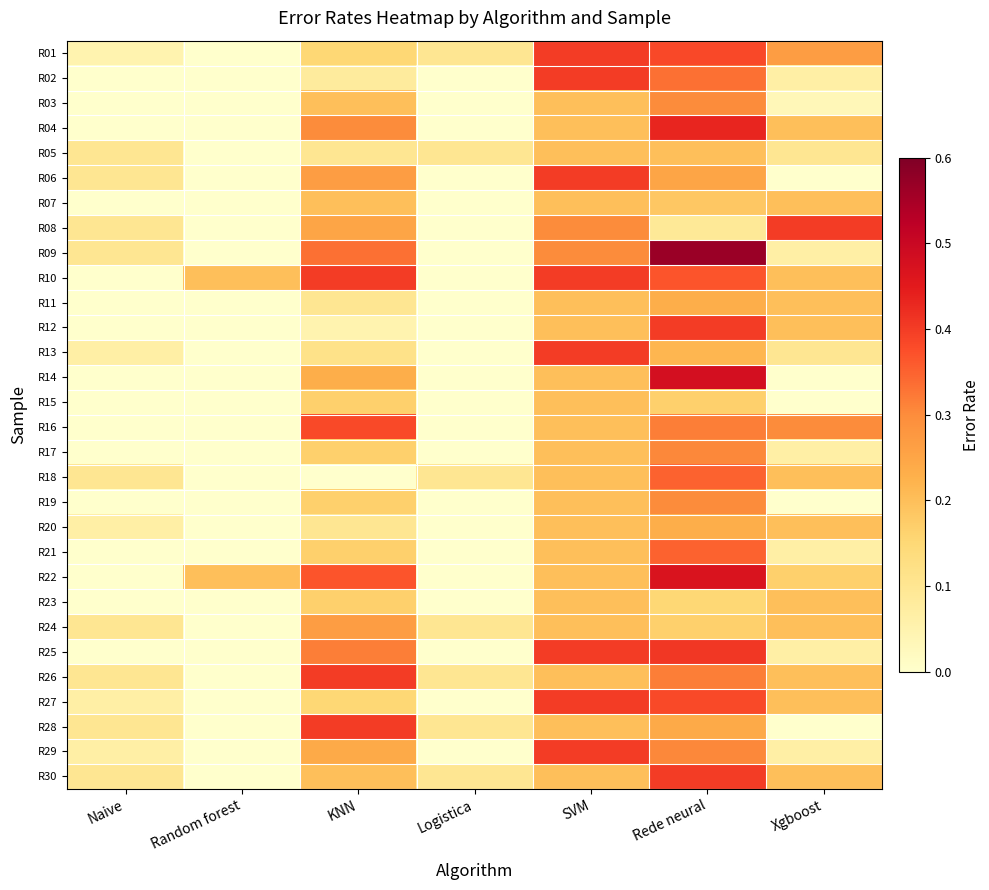

Reading left to right, transcribe all the data shown in this chart.

R01: Naive=0.1	Random forest=0.0	KNN=0.1	Logistica=0.1	SVM=0.4	Rede neural=0.4	Xgboost=0.3
R02: Naive=0.0	Random forest=0.0	KNN=0.1	Logistica=0.0	SVM=0.4	Rede neural=0.3	Xgboost=0.1
R03: Naive=0.0	Random forest=0.0	KNN=0.2	Logistica=0.0	SVM=0.2	Rede neural=0.3	Xgboost=0.0
R04: Naive=0.0	Random forest=0.0	KNN=0.3	Logistica=0.0	SVM=0.2	Rede neural=0.4	Xgboost=0.2
R05: Naive=0.1	Random forest=0.0	KNN=0.1	Logistica=0.1	SVM=0.2	Rede neural=0.2	Xgboost=0.1
R06: Naive=0.1	Random forest=0.0	KNN=0.3	Logistica=0.0	SVM=0.4	Rede neural=0.2	Xgboost=0.0
R07: Naive=0.0	Random forest=0.0	KNN=0.2	Logistica=0.0	SVM=0.2	Rede neural=0.2	Xgboost=0.2
R08: Naive=0.1	Random forest=0.0	KNN=0.2	Logistica=0.0	SVM=0.3	Rede neural=0.1	Xgboost=0.4
R09: Naive=0.1	Random forest=0.0	KNN=0.3	Logistica=0.0	SVM=0.3	Rede neural=0.6	Xgboost=0.1
R10: Naive=0.0	Random forest=0.2	KNN=0.4	Logistica=0.0	SVM=0.4	Rede neural=0.4	Xgboost=0.2
R11: Naive=0.0	Random forest=0.0	KNN=0.1	Logistica=0.0	SVM=0.2	Rede neural=0.2	Xgboost=0.2
R12: Naive=0.0	Random forest=0.0	KNN=0.1	Logistica=0.0	SVM=0.2	Rede neural=0.4	Xgboost=0.2
R13: Naive=0.1	Random forest=0.0	KNN=0.1	Logistica=0.0	SVM=0.4	Rede neural=0.2	Xgboost=0.1
R14: Naive=0.0	Random forest=0.0	KNN=0.2	Logistica=0.0	SVM=0.2	Rede neural=0.5	Xgboost=0.0
R15: Naive=0.0	Random forest=0.0	KNN=0.2	Logistica=0.0	SVM=0.2	Rede neural=0.2	Xgboost=0.0
R16: Naive=0.0	Random forest=0.0	KNN=0.4	Logistica=0.0	SVM=0.2	Rede neural=0.3	Xgboost=0.3
R17: Naive=0.0	Random forest=0.0	KNN=0.2	Logistica=0.0	SVM=0.2	Rede neural=0.3	Xgboost=0.1
R18: Naive=0.1	Random forest=0.0	KNN=0.0	Logistica=0.1	SVM=0.2	Rede neural=0.3	Xgboost=0.2
R19: Naive=0.0	Random forest=0.0	KNN=0.2	Logistica=0.0	SVM=0.2	Rede neural=0.3	Xgboost=0.0
R20: Naive=0.1	Random forest=0.0	KNN=0.1	Logistica=0.0	SVM=0.2	Rede neural=0.2	Xgboost=0.2
R21: Naive=0.0	Random forest=0.0	KNN=0.2	Logistica=0.0	SVM=0.2	Rede neural=0.3	Xgboost=0.1
R22: Naive=0.0	Random forest=0.2	KNN=0.4	Logistica=0.0	SVM=0.2	Rede neural=0.5	Xgboost=0.2
R23: Naive=0.0	Random forest=0.0	KNN=0.2	Logistica=0.0	SVM=0.2	Rede neural=0.1	Xgboost=0.2
R24: Naive=0.1	Random forest=0.0	KNN=0.3	Logistica=0.1	SVM=0.2	Rede neural=0.2	Xgboost=0.2
R25: Naive=0.0	Random forest=0.0	KNN=0.3	Logistica=0.0	SVM=0.4	Rede neural=0.4	Xgboost=0.1
R26: Naive=0.1	Random forest=0.0	KNN=0.4	Logistica=0.1	SVM=0.2	Rede neural=0.3	Xgboost=0.2
R27: Naive=0.1	Random forest=0.0	KNN=0.1	Logistica=0.0	SVM=0.4	Rede neural=0.4	Xgboost=0.2
R28: Naive=0.1	Random forest=0.0	KNN=0.4	Logistica=0.1	SVM=0.2	Rede neural=0.2	Xgboost=0.0
R29: Naive=0.1	Random forest=0.0	KNN=0.2	Logistica=0.0	SVM=0.4	Rede neural=0.3	Xgboost=0.1
R30: Naive=0.1	Random forest=0.0	KNN=0.2	Logistica=0.1	SVM=0.2	Rede neural=0.4	Xgboost=0.2